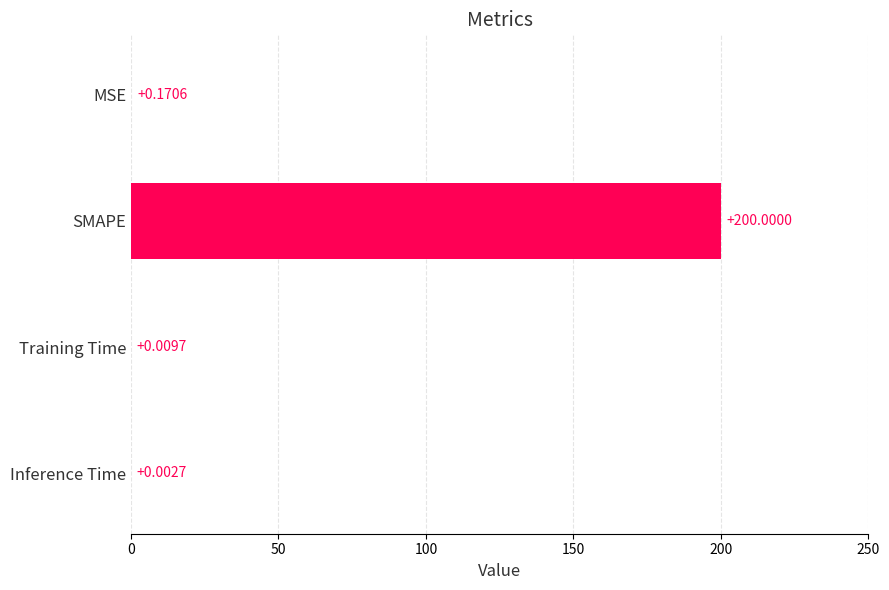

How many distinct data groups are displayed?

1